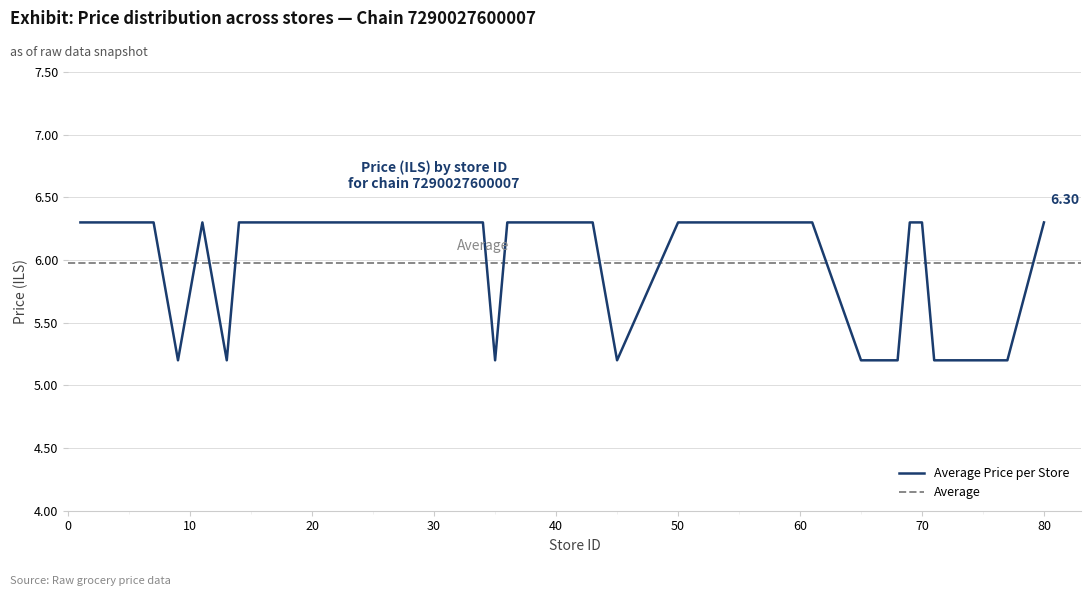

List the labels in order of value, largest first.

1, 2, 3, 5, 7, 11, 14, 17, 18, 19, 20, 22, 23, 24, 27, 29, 32, 33, 34, 36, 37, 38, 39, 42, 43, 50, 57, 61, 69, 70, 80, 9, 13, 35, 45, 65, 68, 71, 76, 77